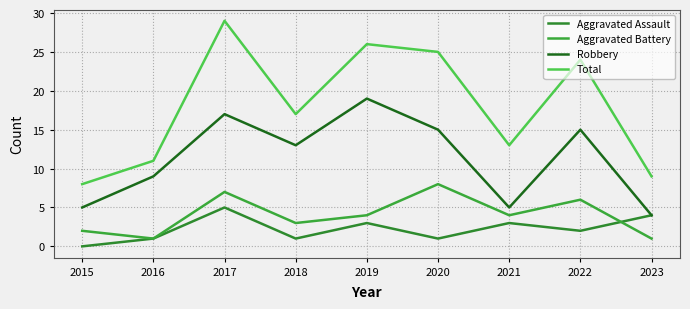

Rank the categories by Aggravated Battery value from highest to lowest.

2020, 2017, 2022, 2019, 2021, 2018, 2015, 2016, 2023